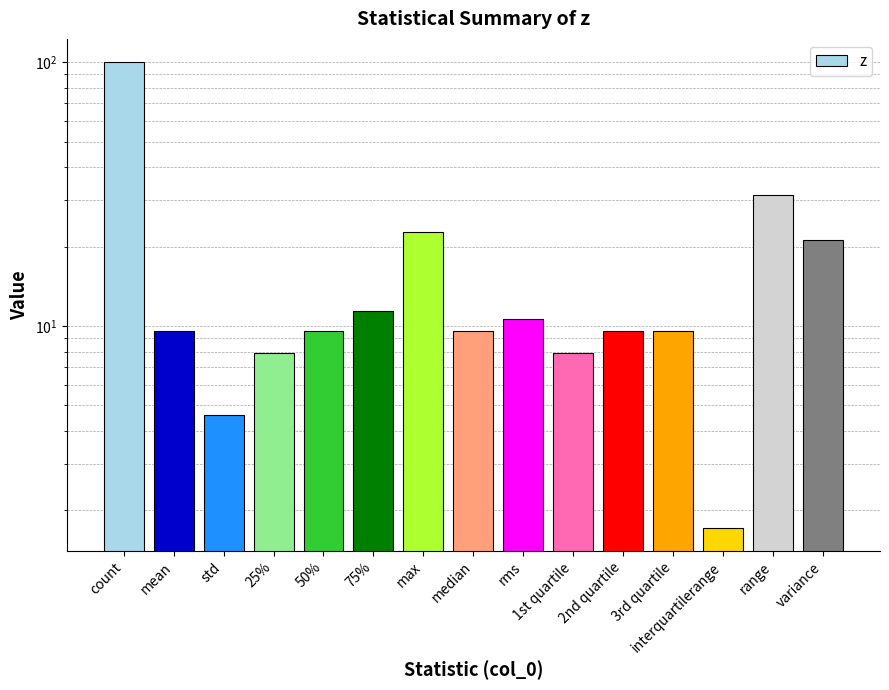

What is the approximate value at mean?

9.6